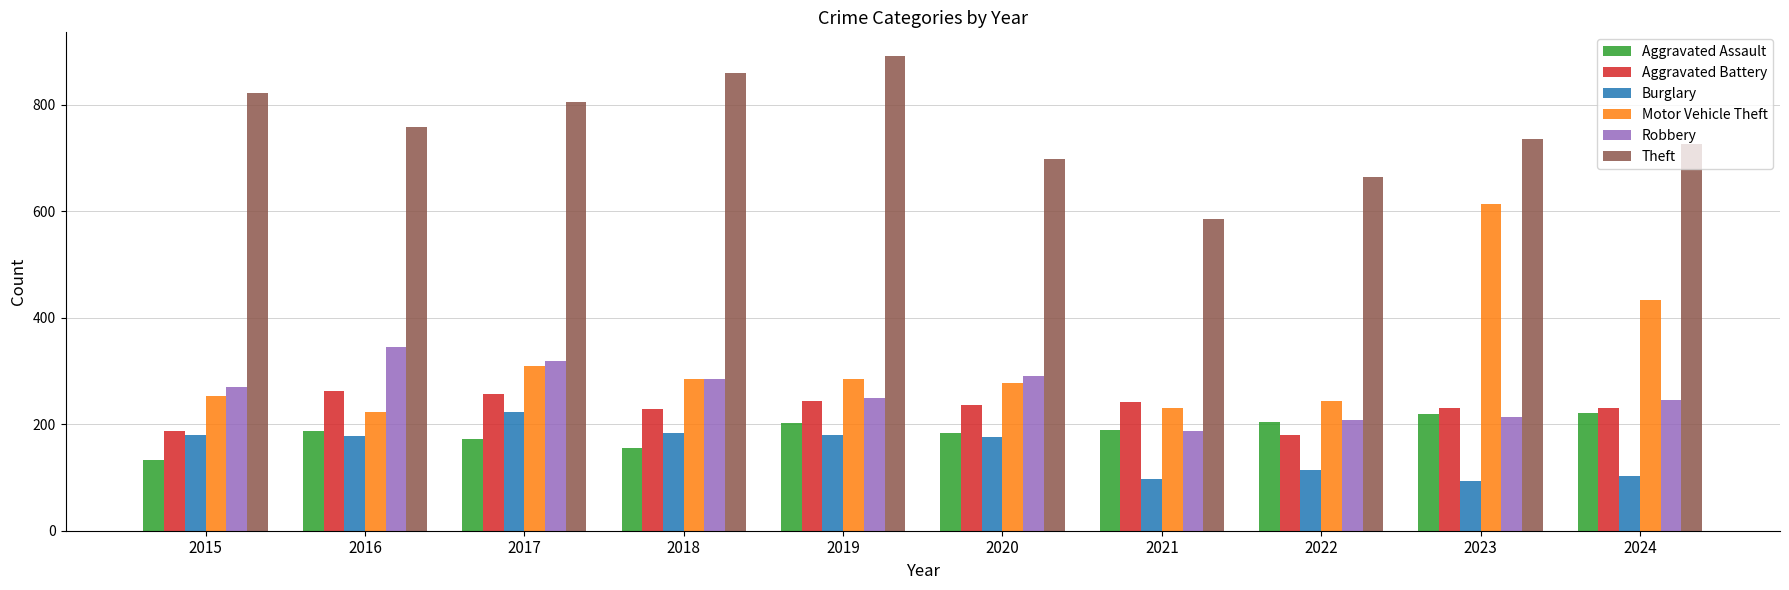

Which series has the largest total across all categories?

Theft